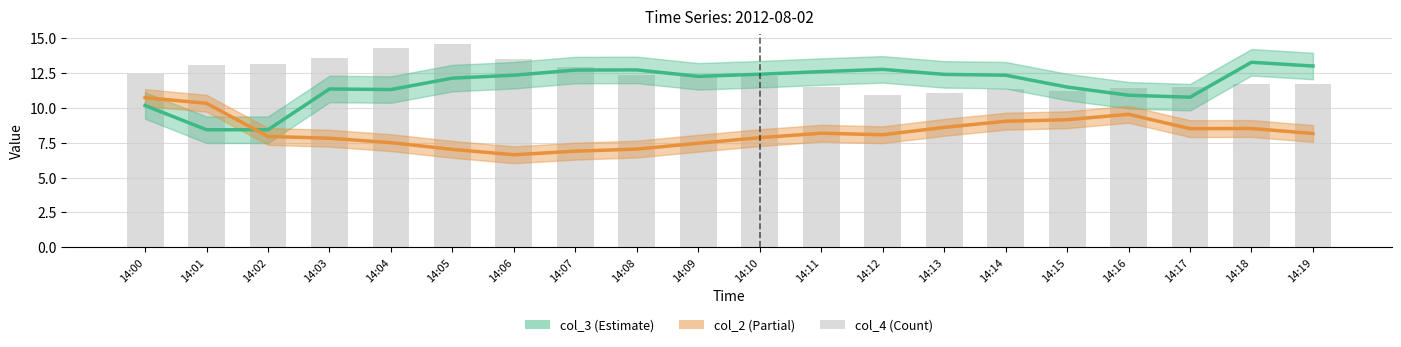

Rank the categories by col_4 (scaled) value from highest to lowest.

14:05, 14:04, 14:03, 14:06, 14:02, 14:01, 14:07, 14:00, 14:09, 14:08, 14:10, 14:18, 14:19, 14:17, 14:11, 14:16, 14:14, 14:15, 14:13, 14:12